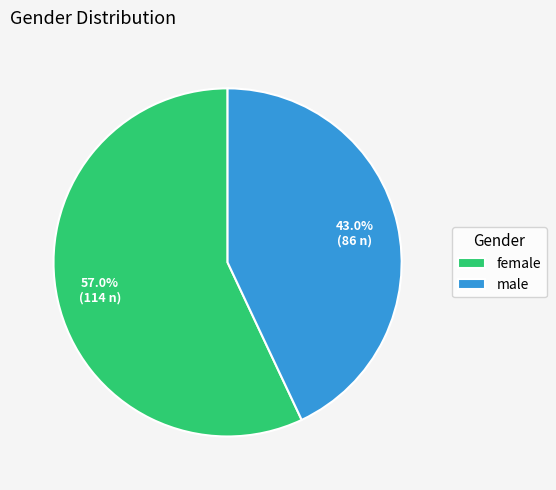

What portion of the pie excludes male?

57.0%